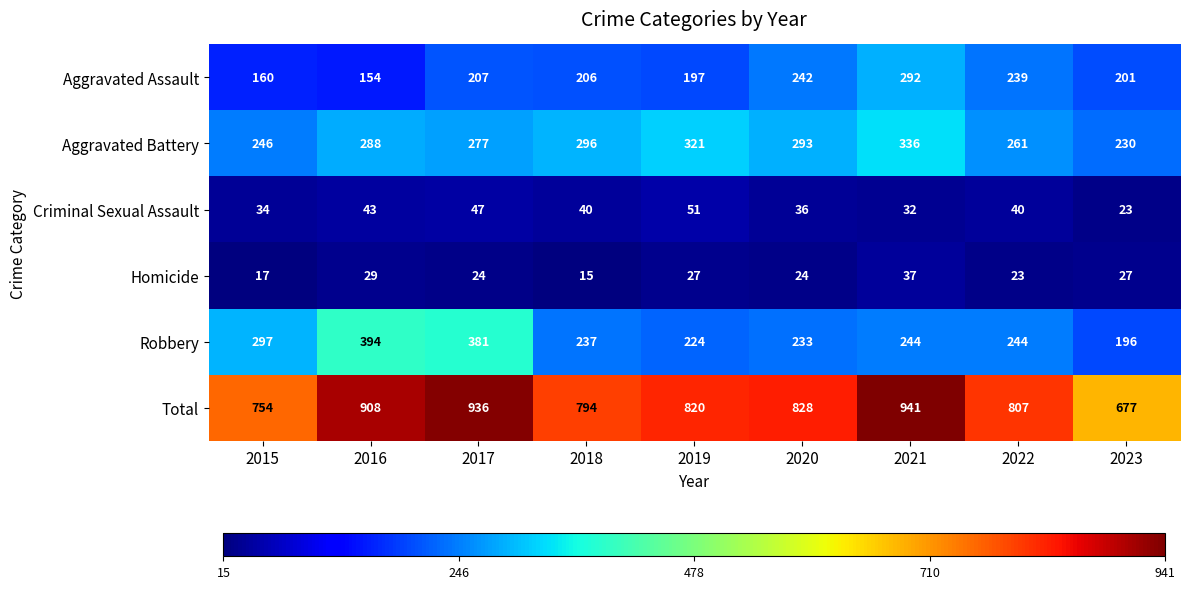

At 2017, list the series in order from smallest to largest.

Homicide, Criminal Sexual Assault, Aggravated Assault, Aggravated Battery, Robbery, Total